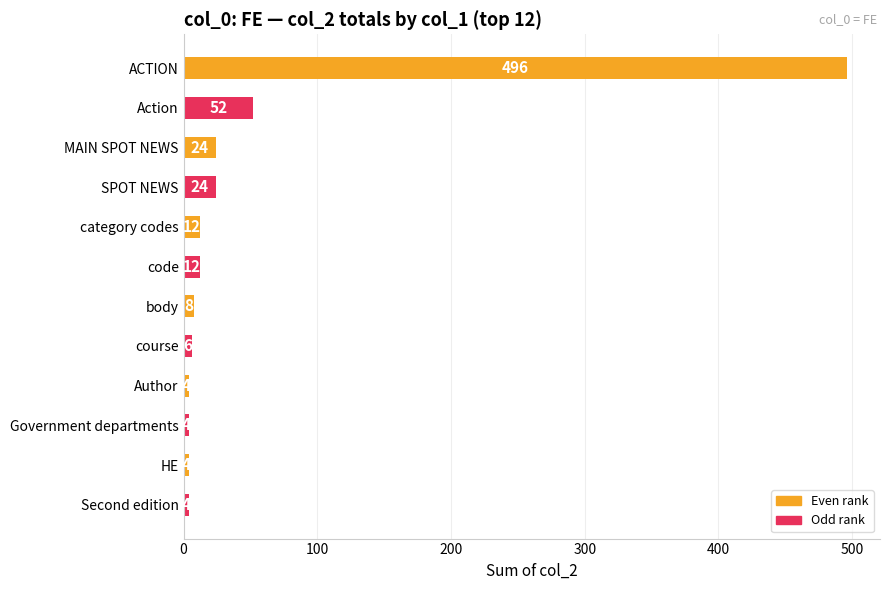

Is it true that the value at Author is 4?

True